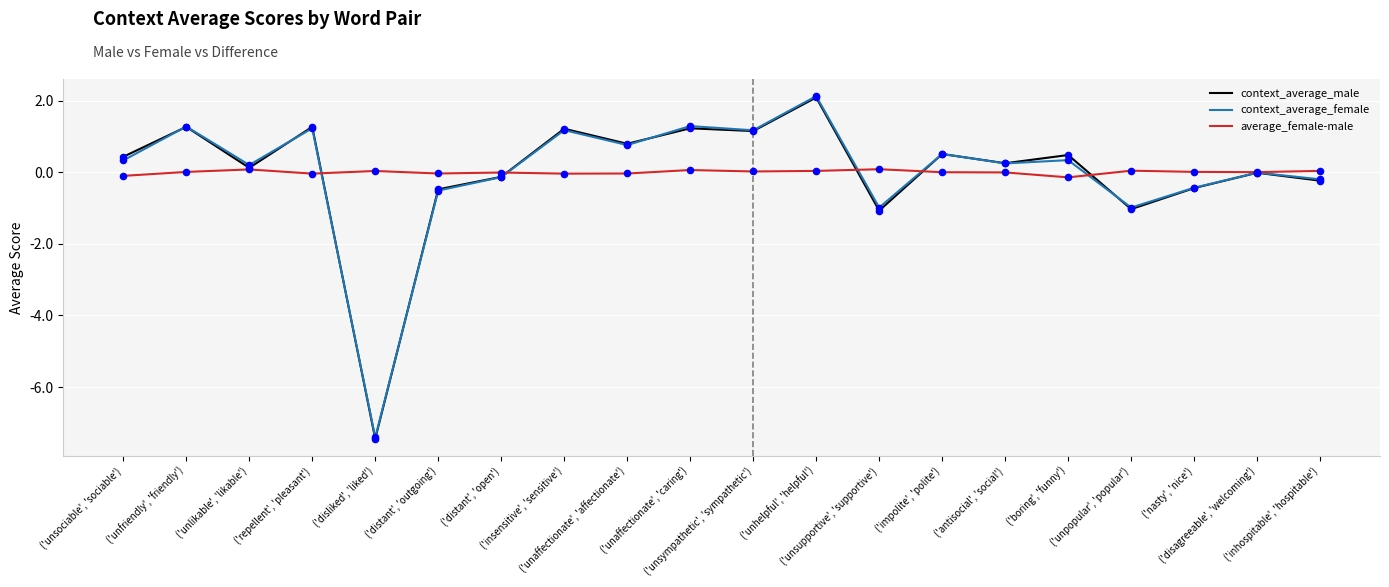

Is the value of context_average_female at ('unaffectionate', 'caring') greater than the value of context_average_male at ('unsympathetic', 'sympathetic')?

Yes